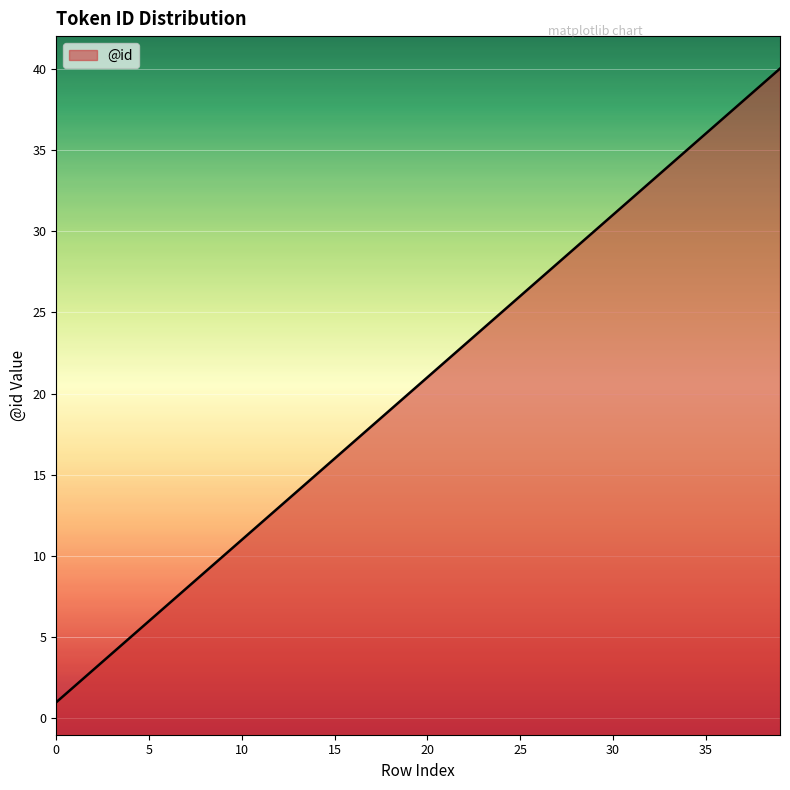

Rank the categories by value from lowest to highest.

0, 1, 2, 3, 4, 5, 6, 7, 8, 9, 10, 11, 12, 13, 14, 15, 16, 17, 18, 19, 20, 21, 22, 23, 24, 25, 26, 27, 28, 29, 30, 31, 32, 33, 34, 35, 36, 37, 38, 39